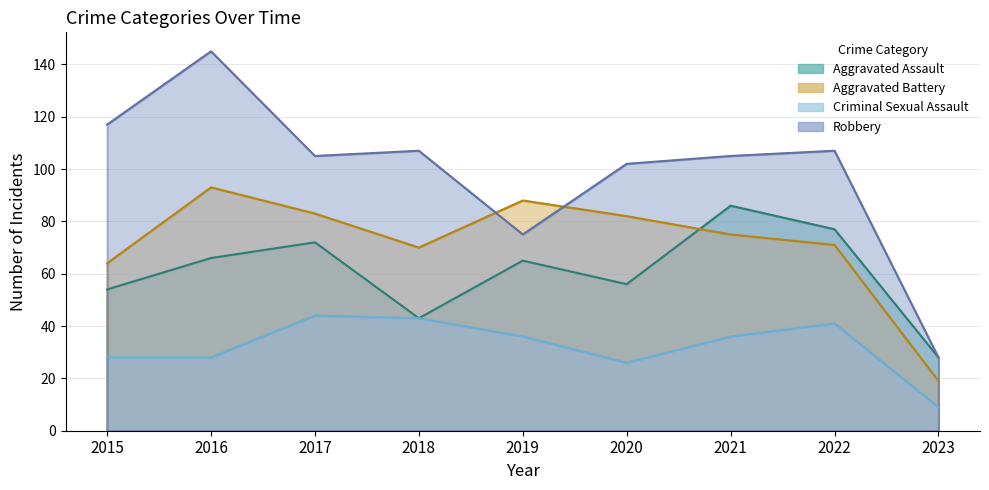

At how many categories does at least one series exceed 97?

7